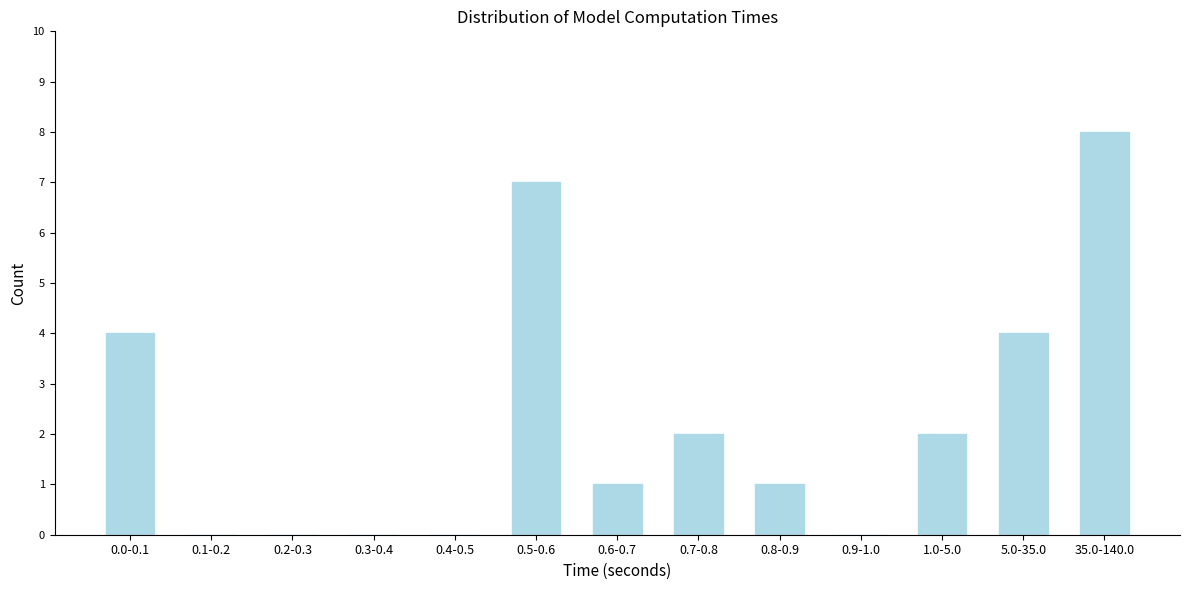

Reading right to left, what are all the values shown in this chart?

35.0-140.0=8	5.0-35.0=4	1.0-5.0=2	0.9-1.0=0	0.8-0.9=1	0.7-0.8=2	0.6-0.7=1	0.5-0.6=7	0.4-0.5=0	0.3-0.4=0	0.2-0.3=0	0.1-0.2=0	0.0-0.1=4